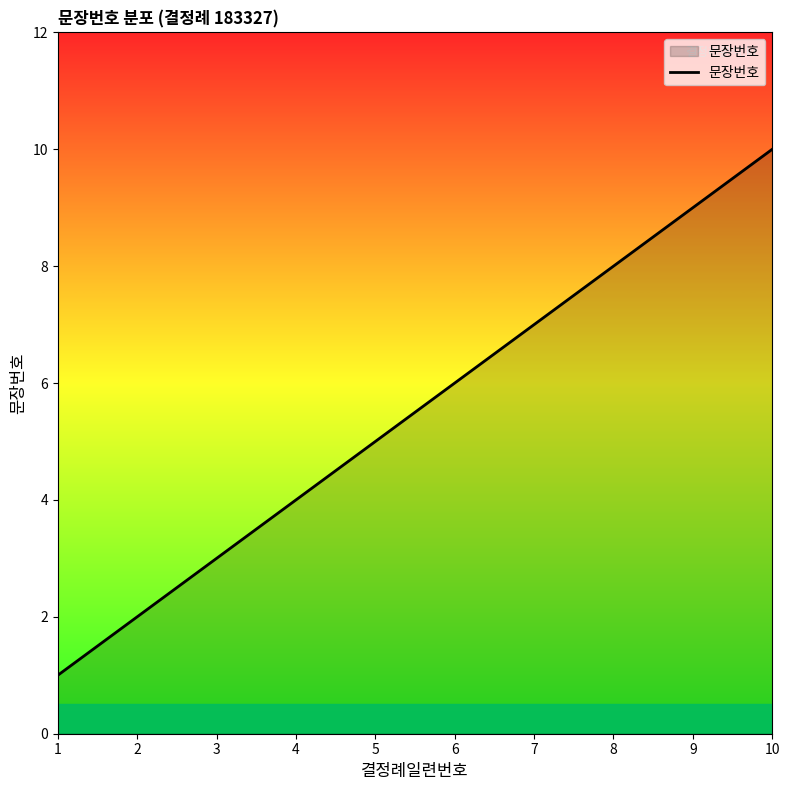

What is the difference between the values at 10 and 2?

8